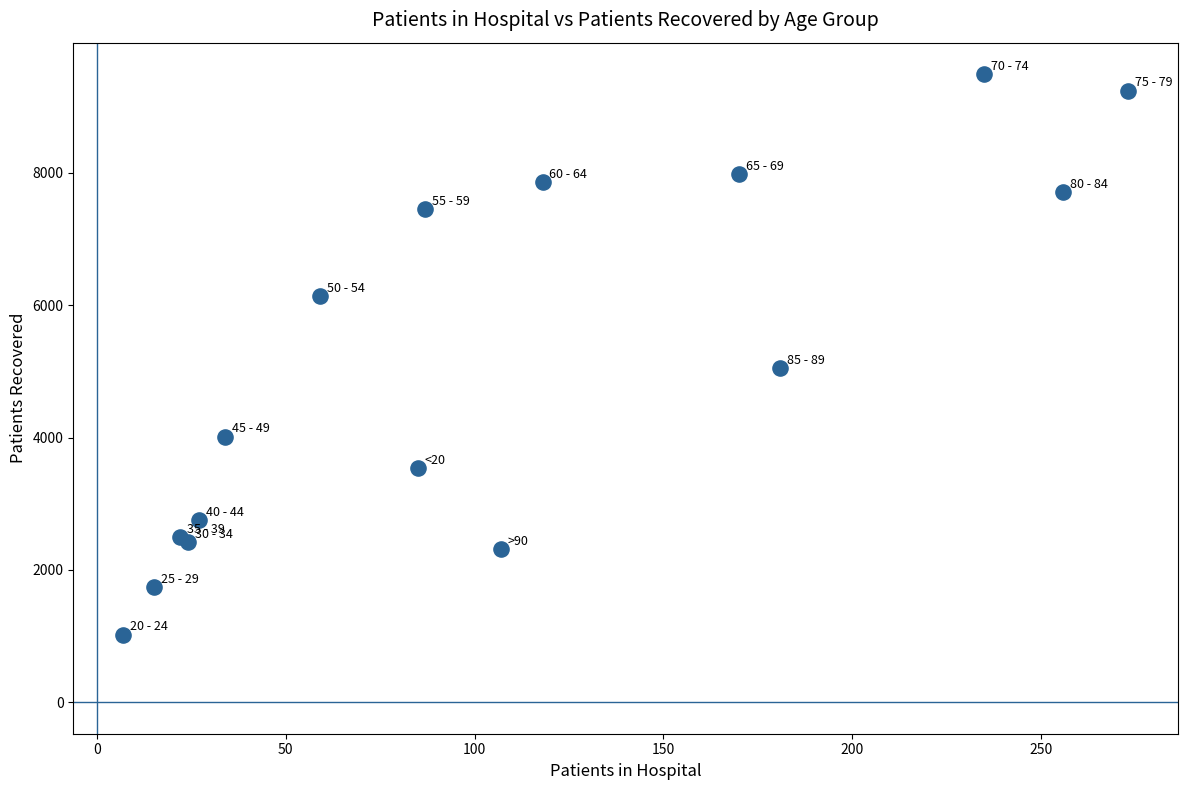

What Y value in the scatter plot is closest to 5257?

5050